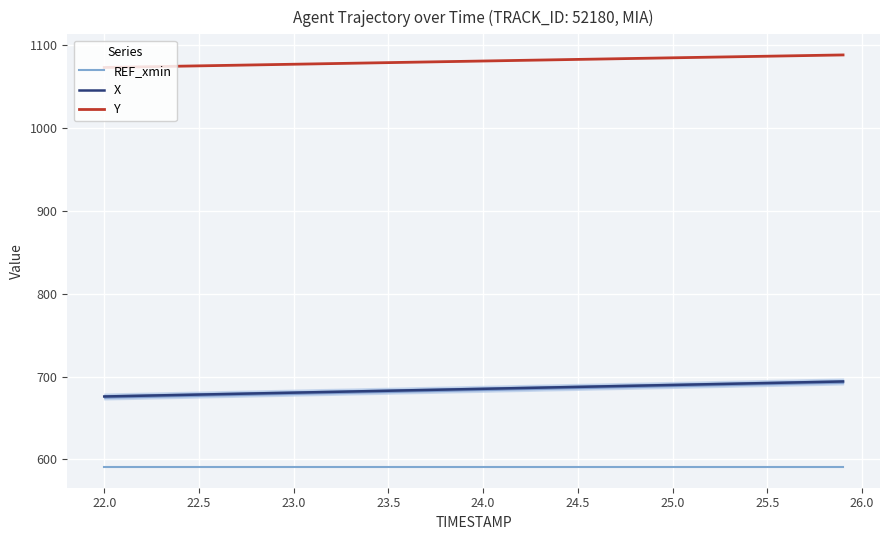

What is the lowest value of the X series?

676.0